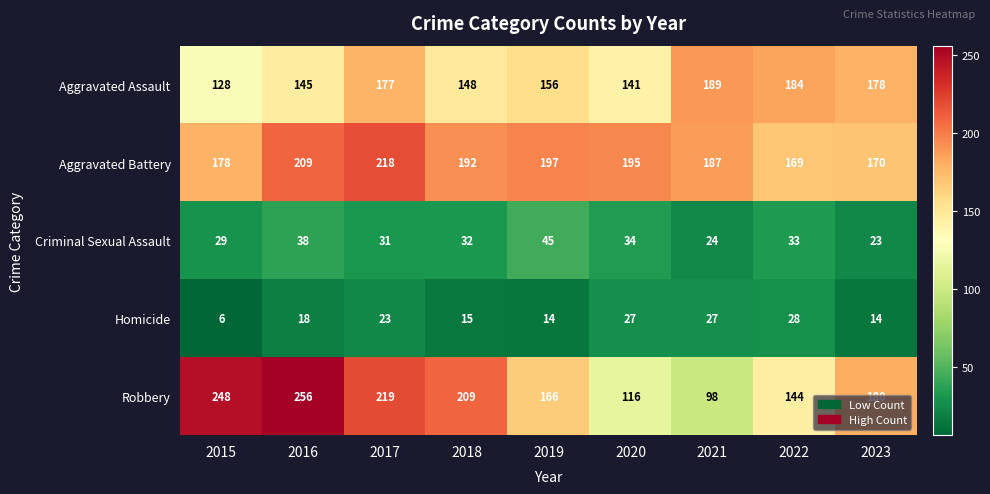

Which series has the largest total across all categories?

Aggravated Battery